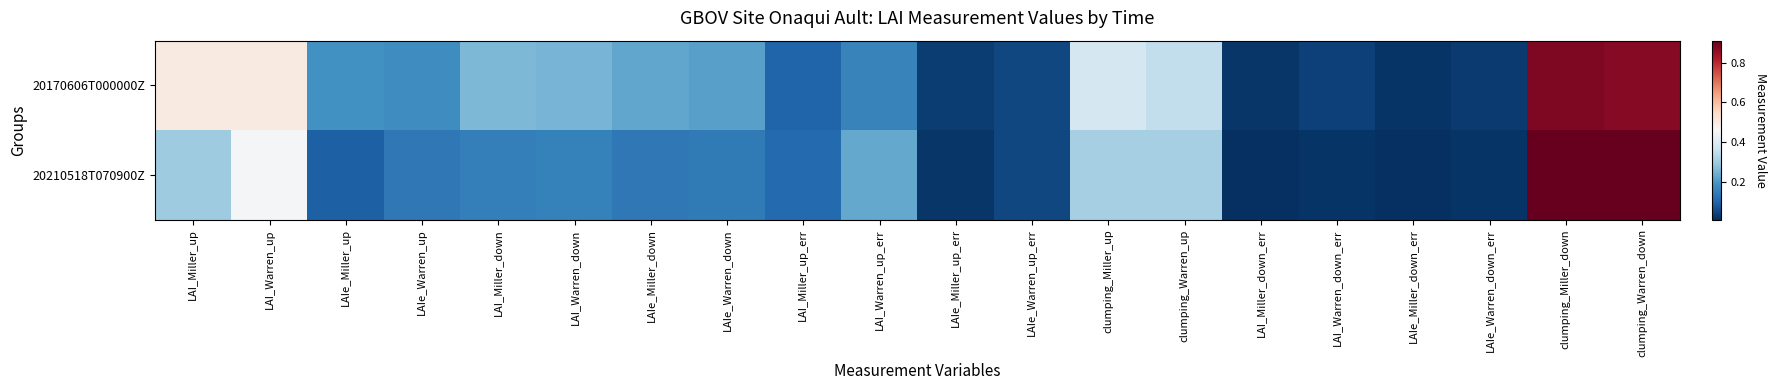

What is the maximum value shown in the chart?

0.9